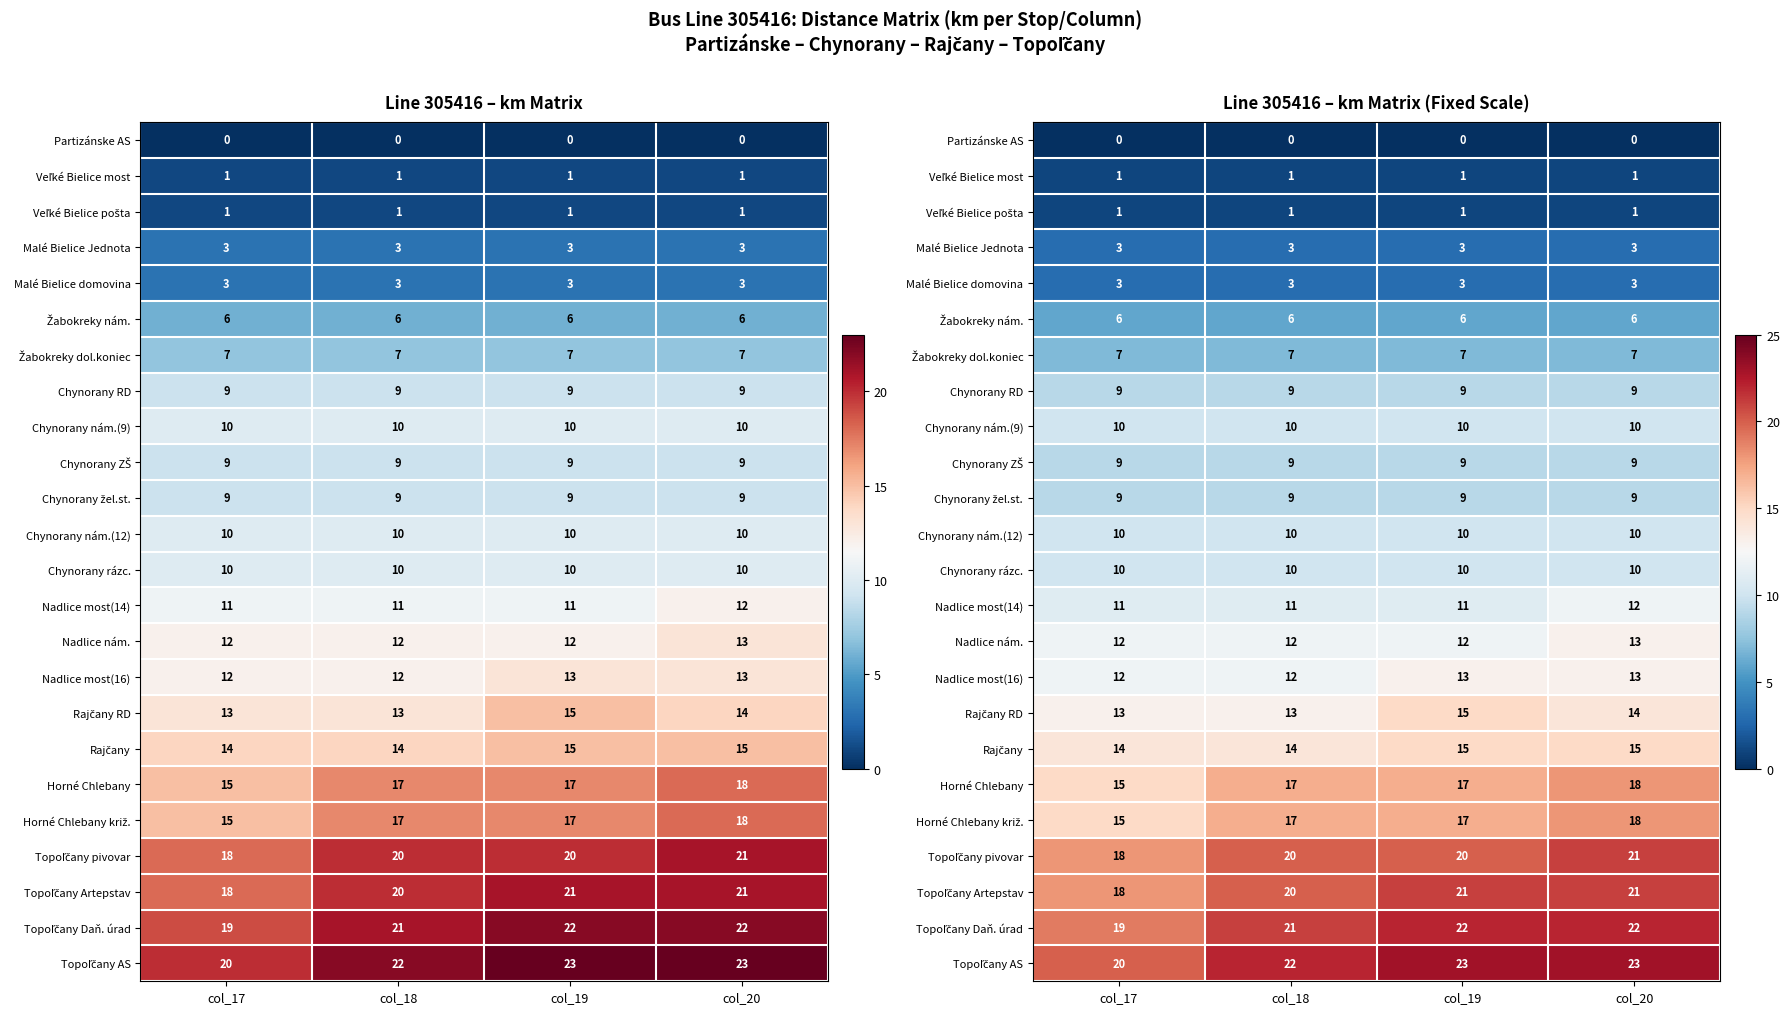

The Malé Bielice domovina series shows 3 at col_20. True or false?

True